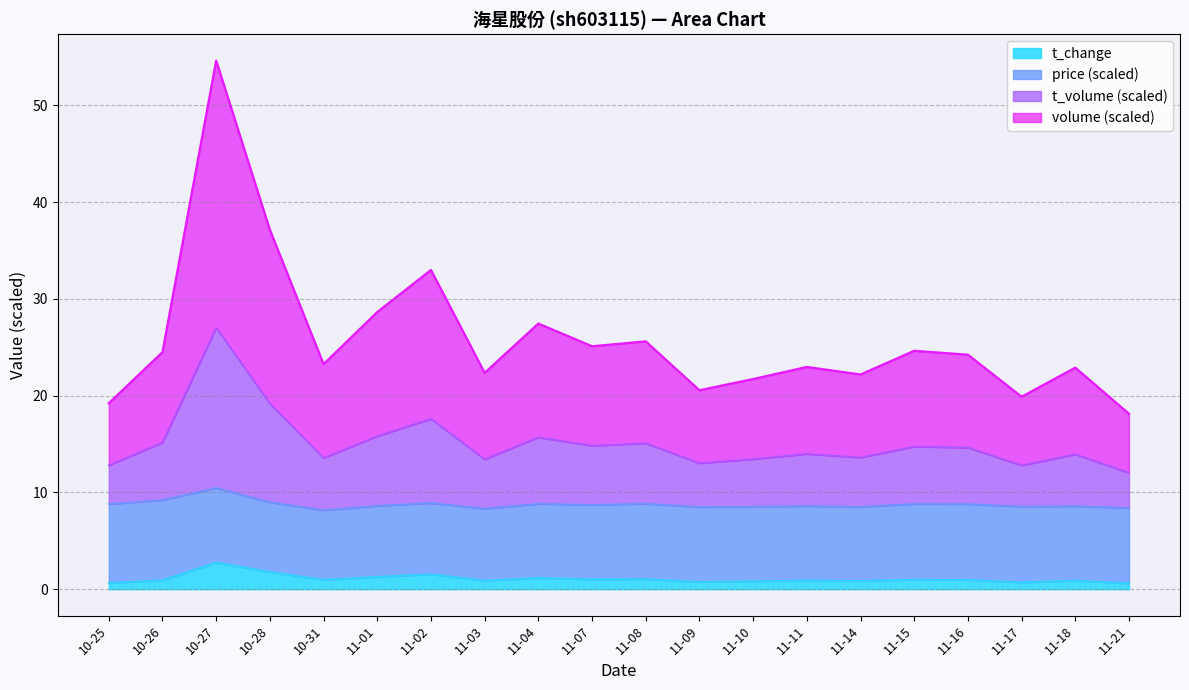

At which category is the sum across all series the highest?

10-27